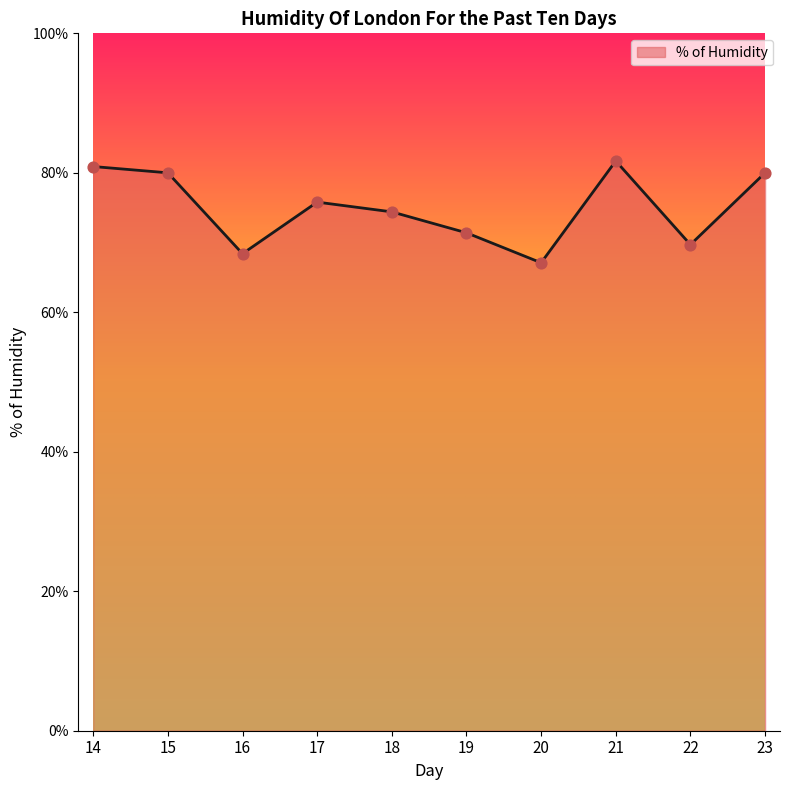

Which has a higher value, 21 or 22?

21